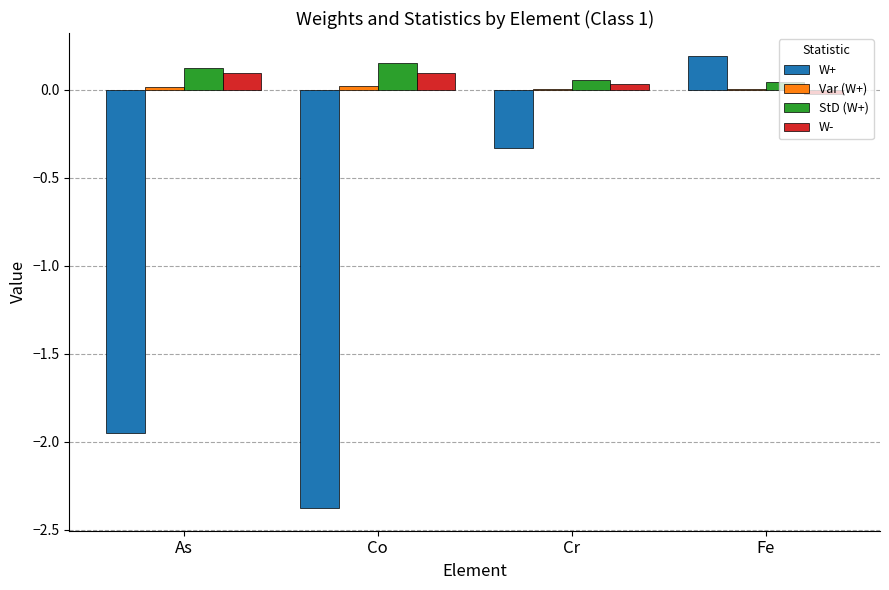

How many groups of bars are there?

4